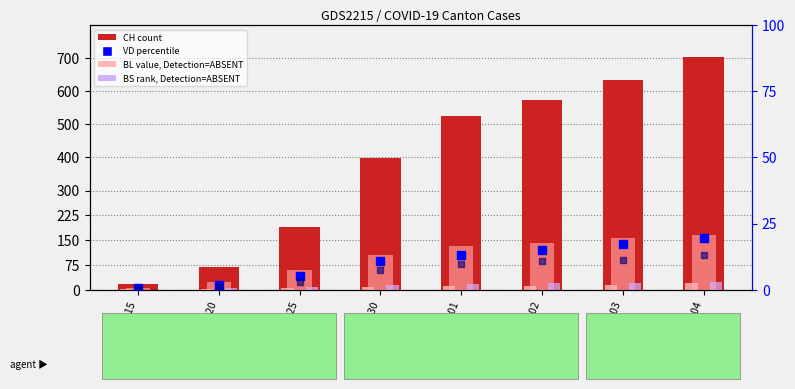

Is the value of CH at 2020-04-02 greater than the value of GE (pct) at 2020-04-01?

Yes